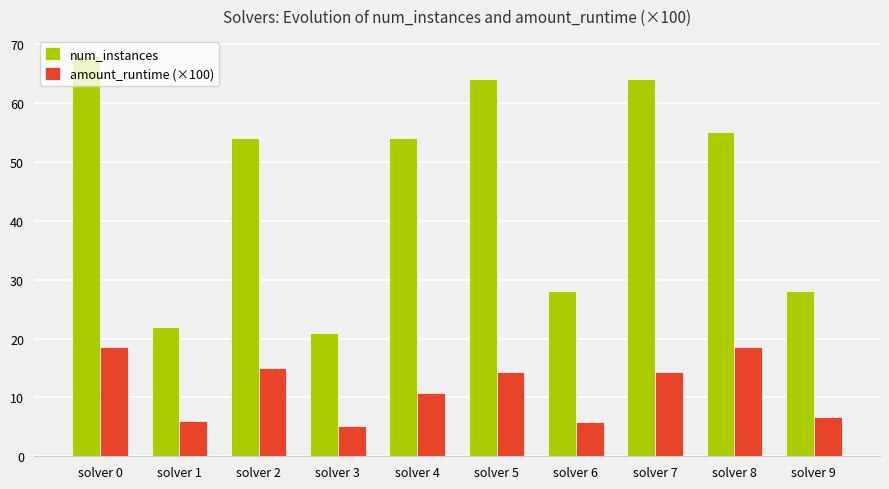

Rank the series by their average value, from highest to lowest.

num_instances, amount_runtime (×100)